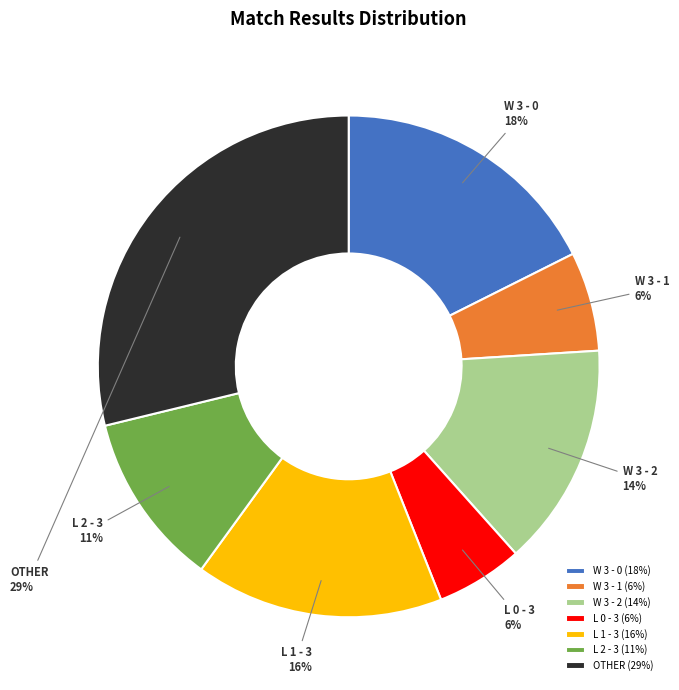

Is the sum of L 1 - 3 and W 3 - 1 greater than half?

No